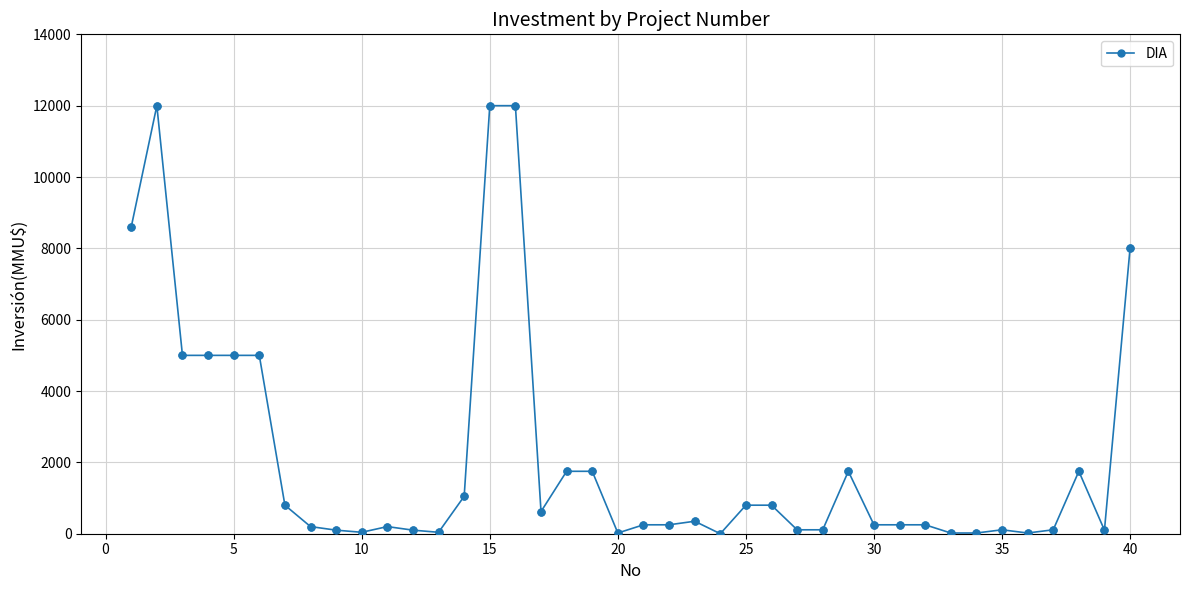

What is the average value?

2164